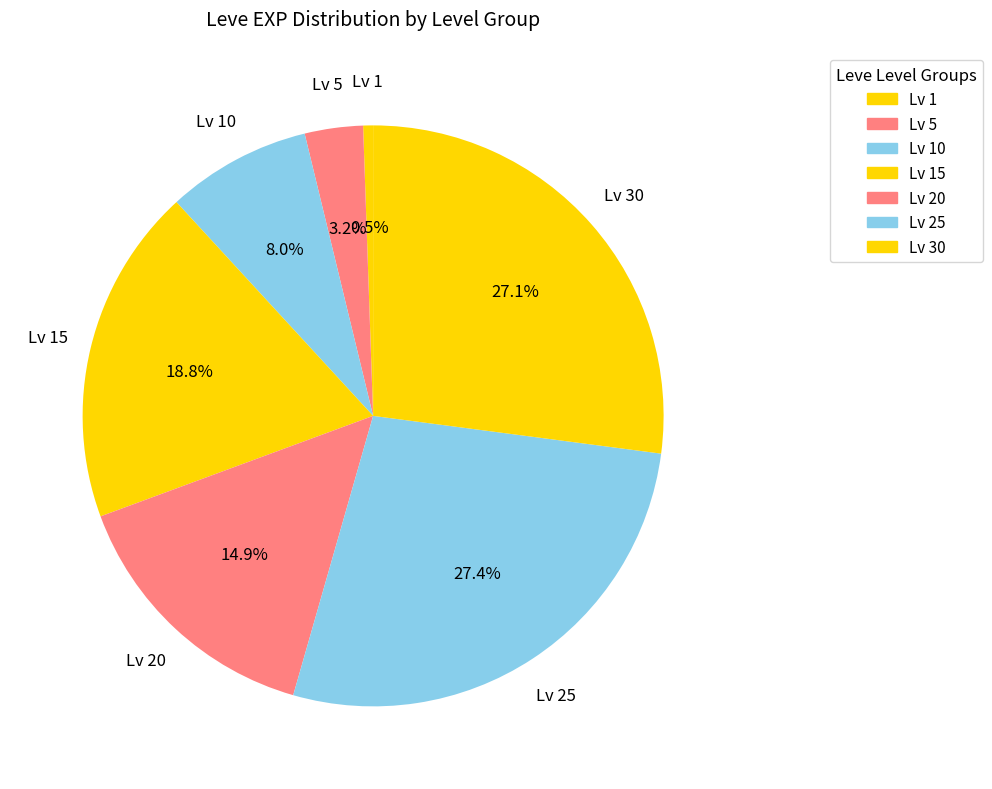

How many slices are in this pie chart?

7